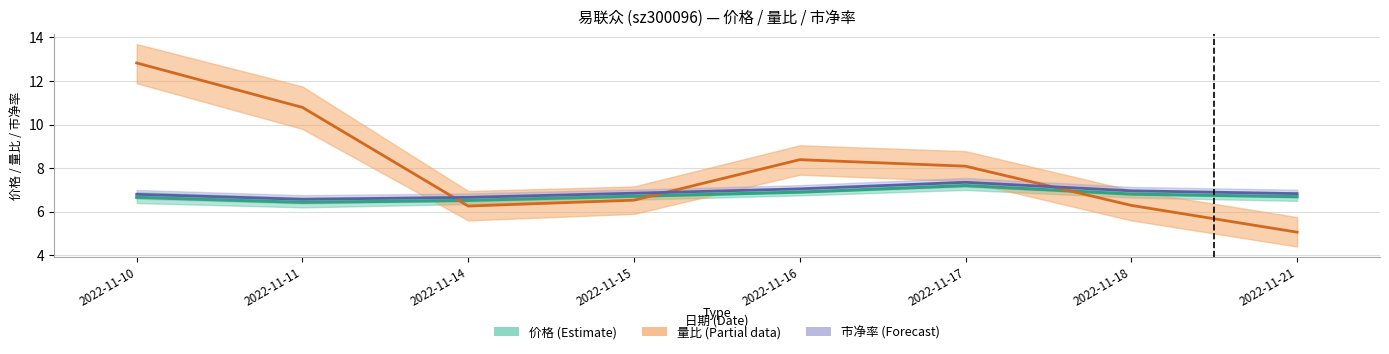

At which label does 量比 first exceed 8?

2022-11-10